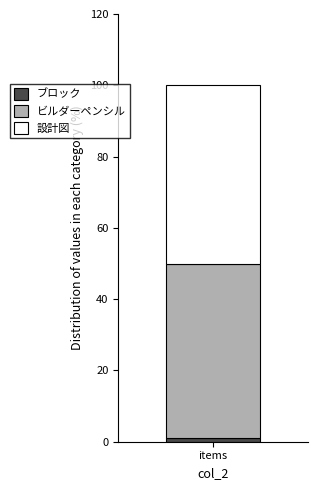

How many data points does each series have?

1